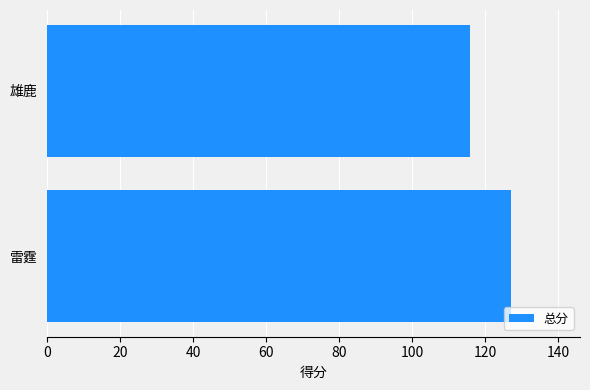

Which label corresponds to the smallest value in the chart?

雄鹿